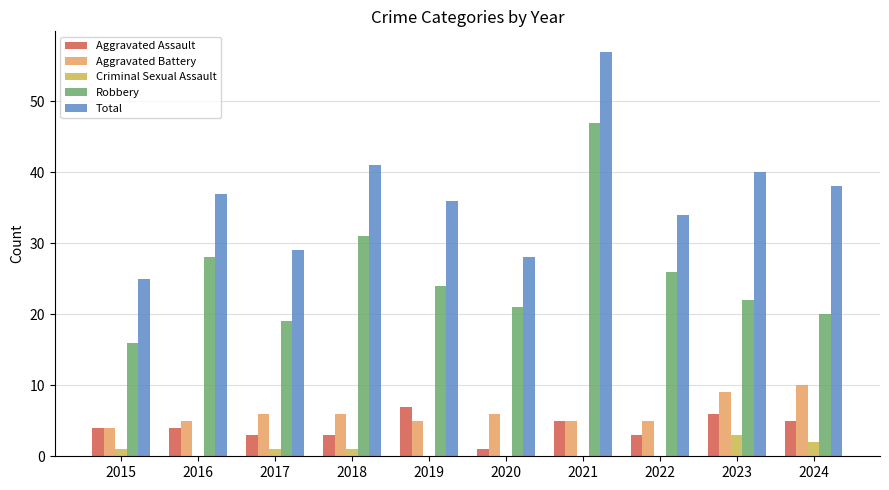

How many categories are shown in the chart?

10